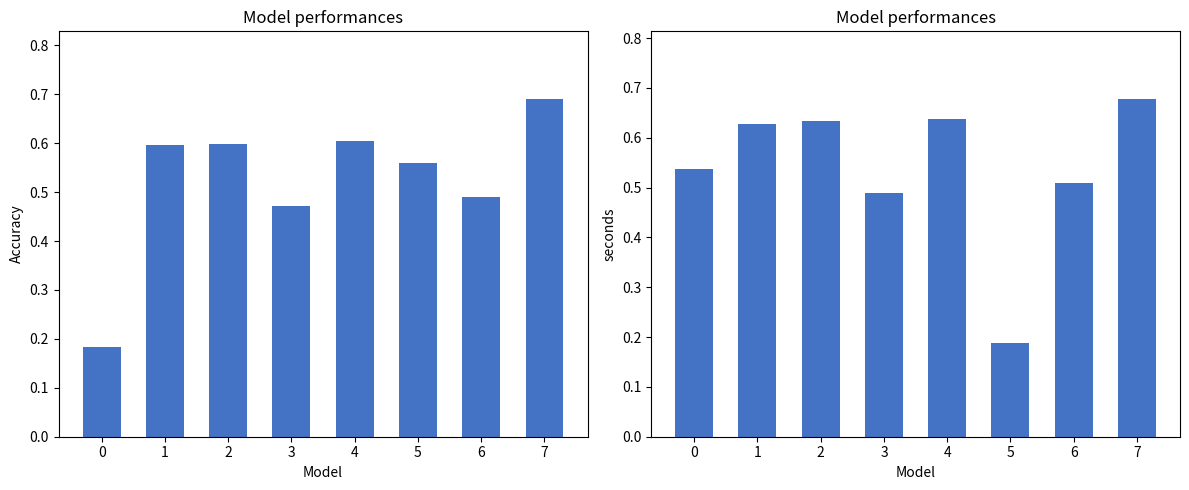

At how many categories does at least one series exceed 0?

8